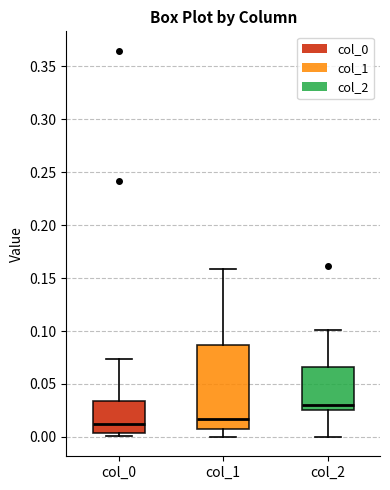

Where is the upper edge of the box for col_1 on the y-axis? The values are not printed on the chart, so give them approximately, as read against the axis.

0.085